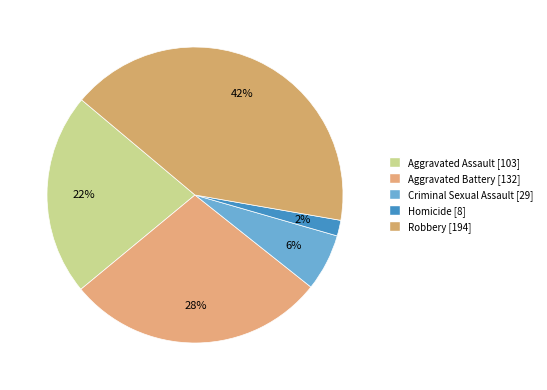

Does Aggravated Battery account for over 50% of the chart?

No